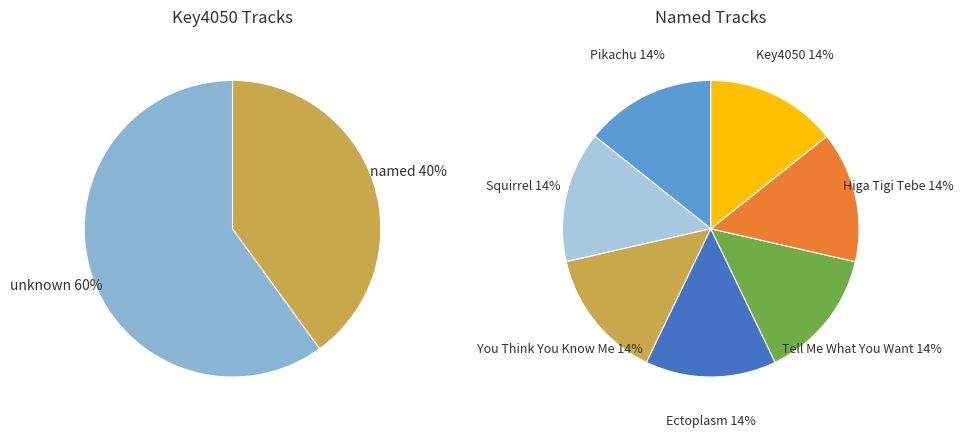

Rank the categories by value from lowest to highest.

Pikachu, Squirrel, You Think You Know Me, Ectoplasm, Tell Me What You Want, Higa Tigi Tebe, Key4050, unknown